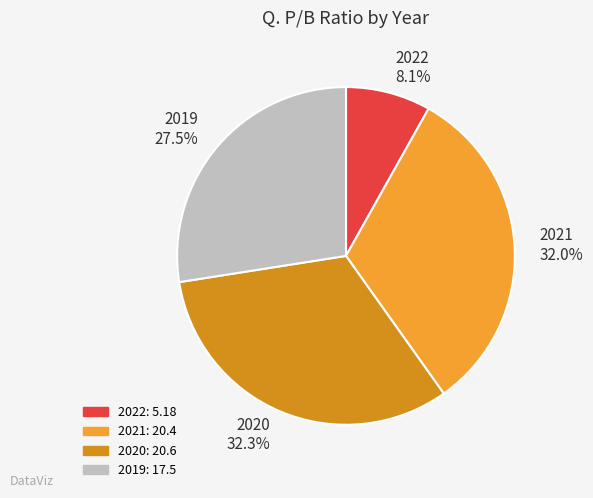

What portion of the pie excludes 2022 8.1%?

91.9%